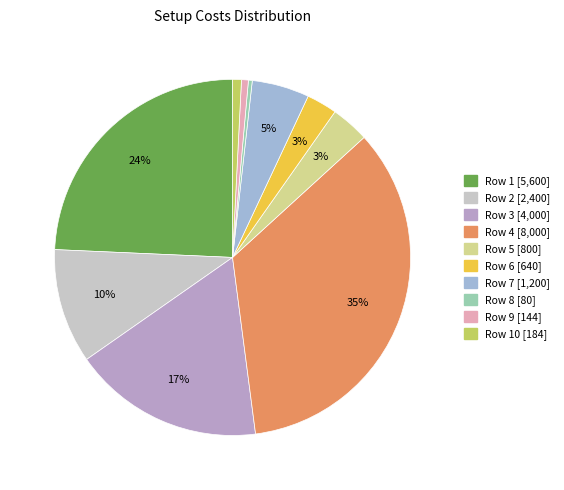

How many slices are in this pie chart?

10